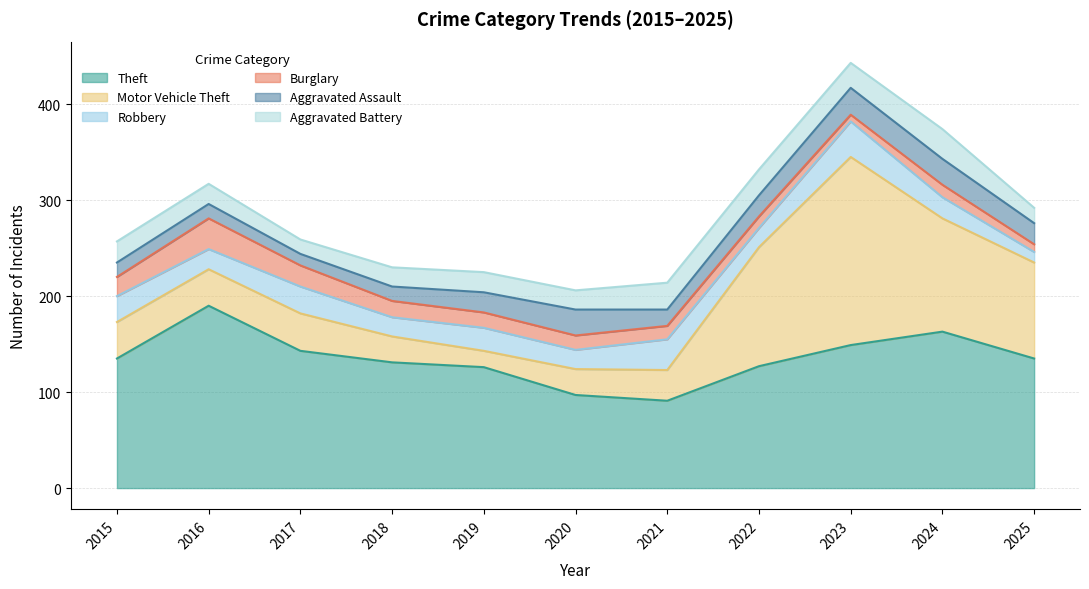

Count the number of categories in the chart.

11